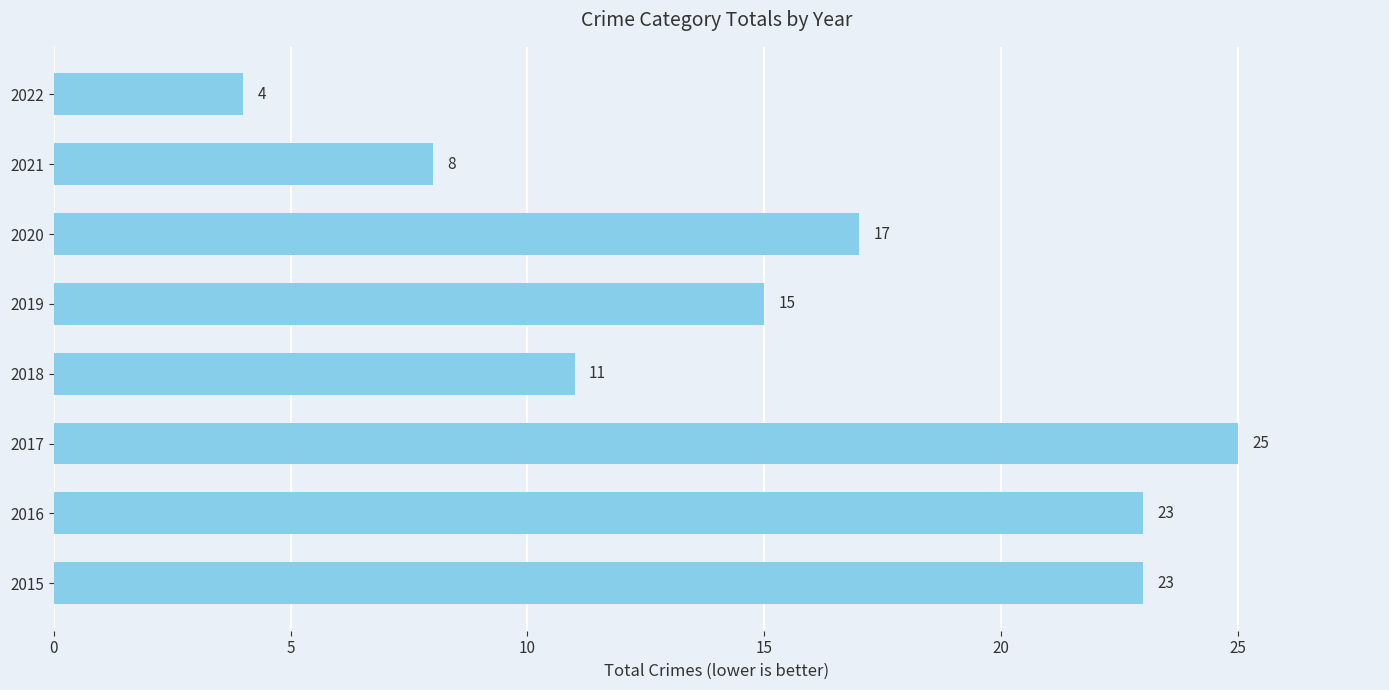

What is the difference between the second highest and minimum values?

19